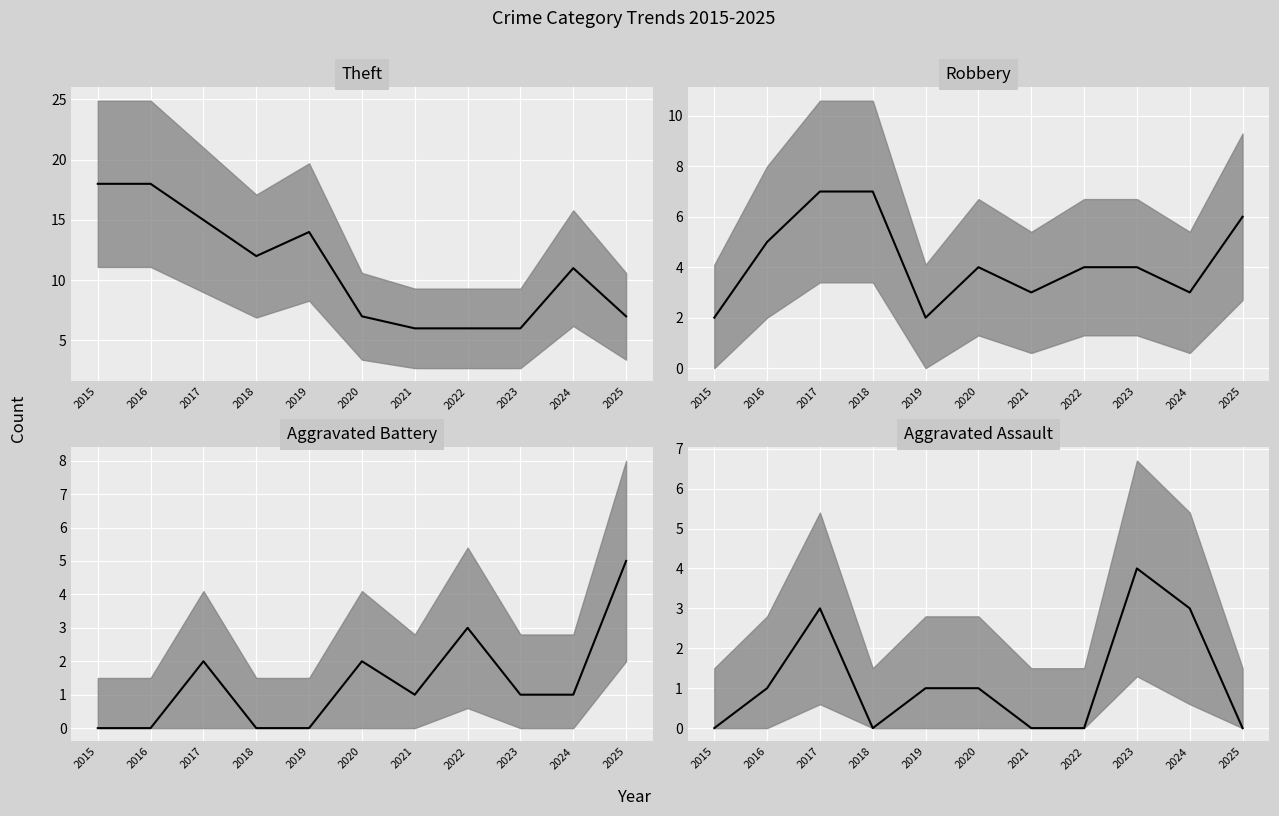

How many distinct data groups are displayed?

4